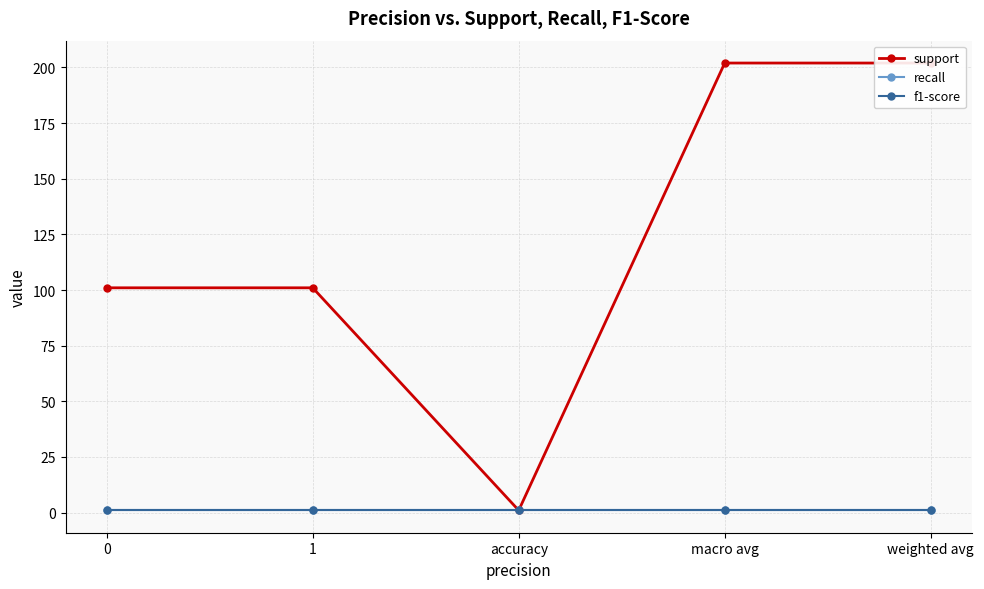

What is the greatest value displayed?

202